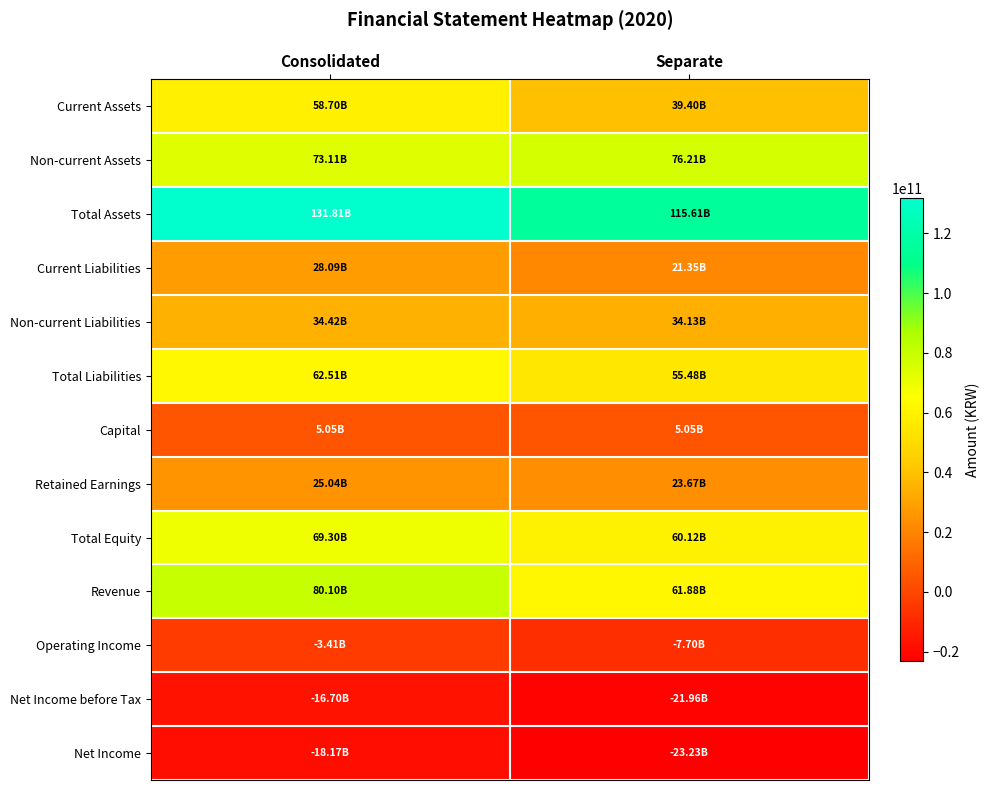

What is the difference between the highest and lowest values at Consolidated?

149977333642